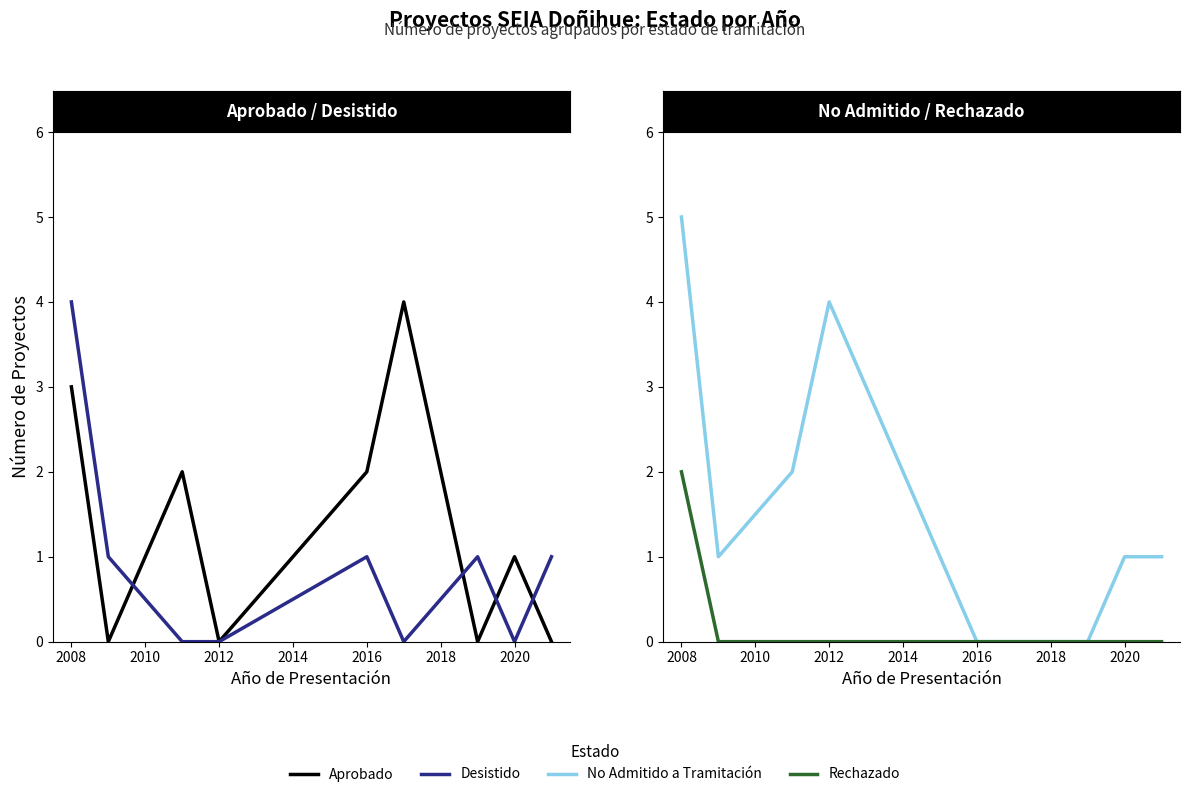

What are all the series names shown in the legend?

Aprobado, Desistido, No Admitido a Tramitación, Rechazado